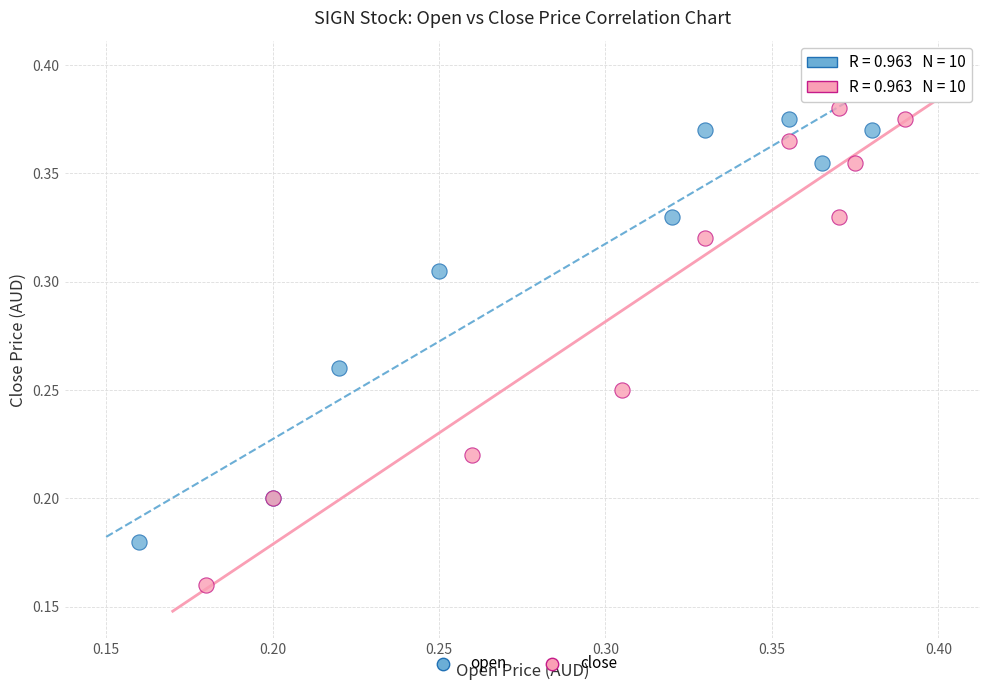

Which series contains the highest Y value?

open